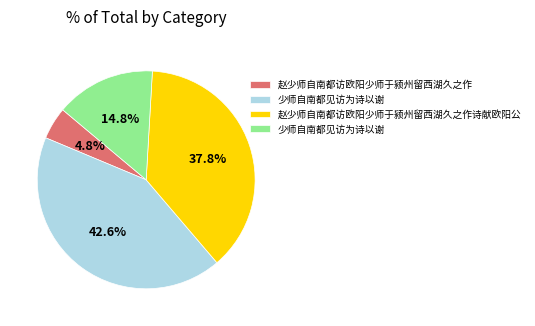

Is there a majority slice in this chart?

No